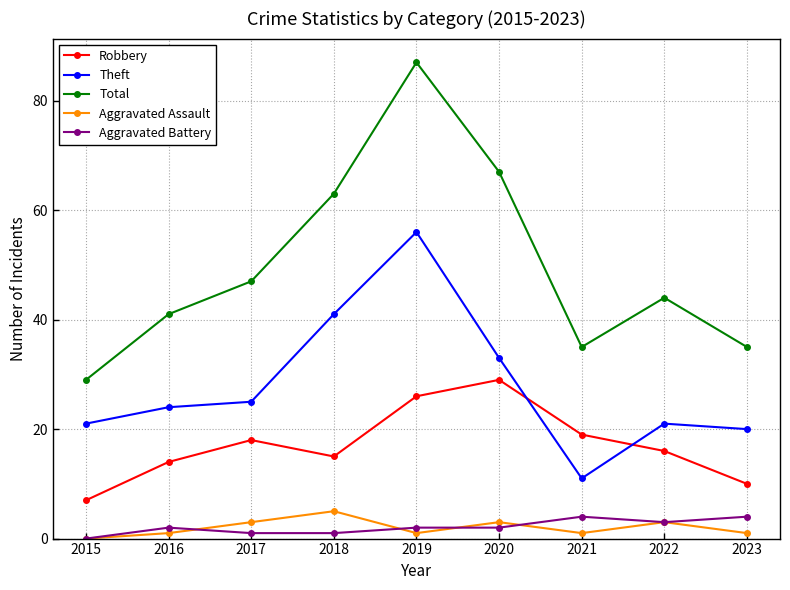

Which category has the highest value across all series?

2019